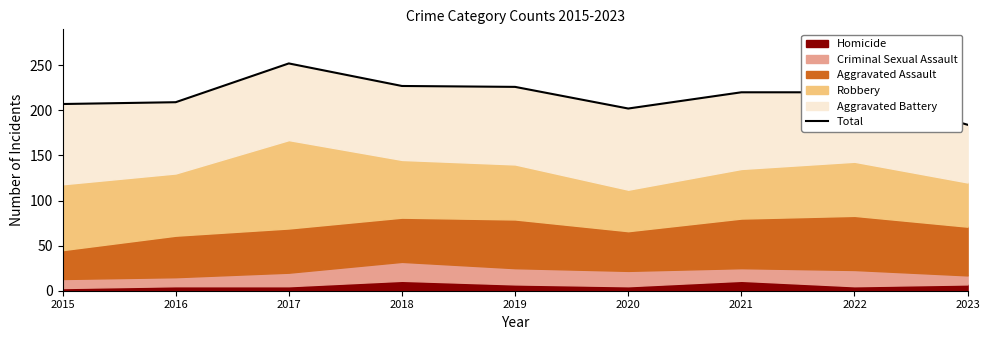

True or false: there are more than 0 points higher than both neighbors.

True